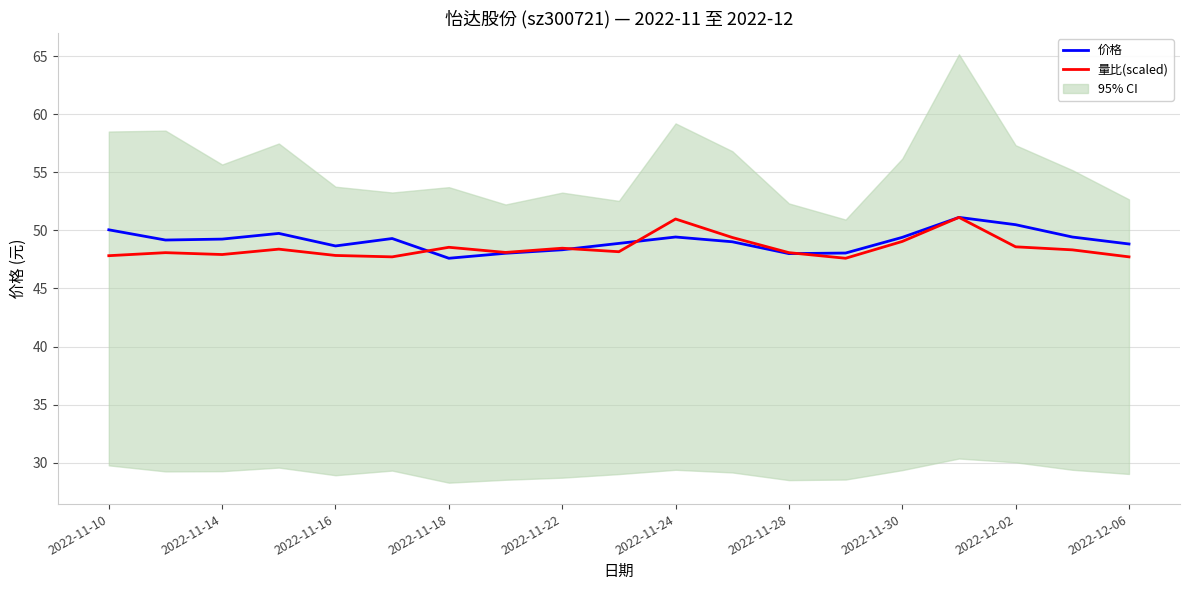

Reading left to right, extract all data points from this chart.

价格: 50.0	49.2	49.2	49.7	48.7	49.3	47.6	48.0	48.3	48.9	49.4	49.0	48.0	48.0	49.4	51.1	50.5	49.4	48.8
量比(scaled): 47.8	48.1	47.9	48.4	47.8	47.7	48.5	48.1	48.5	48.2	51.0	49.4	48.1	47.6	49.0	51.1	48.6	48.3	47.7